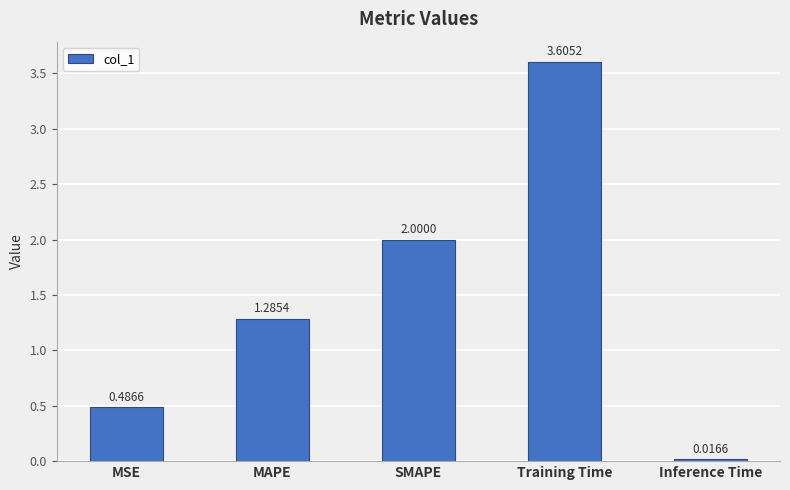

The value at MAPE is 0.7. True or false?

False